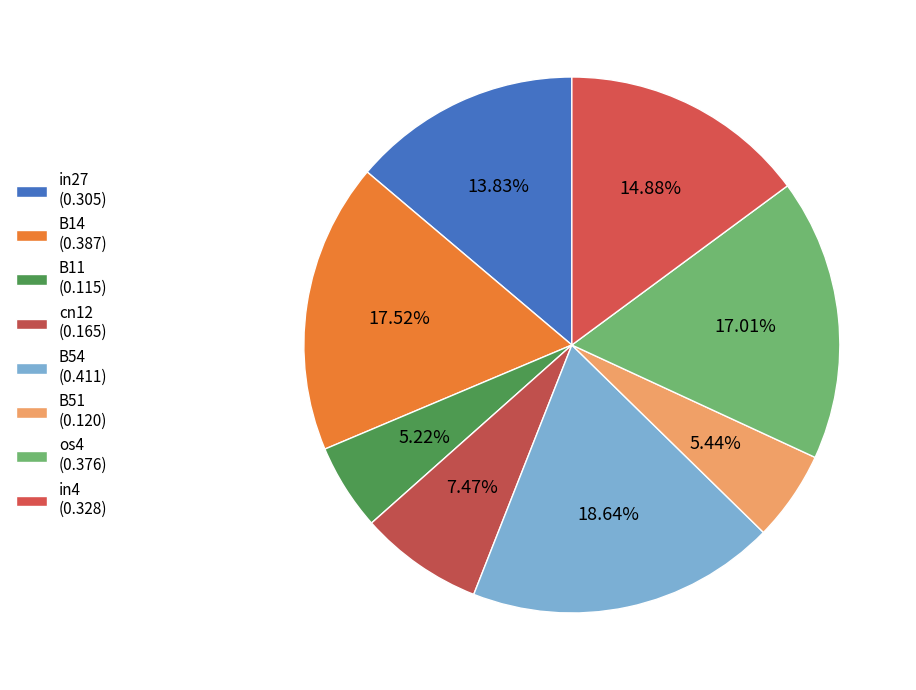

How many slices are in this pie chart?

8